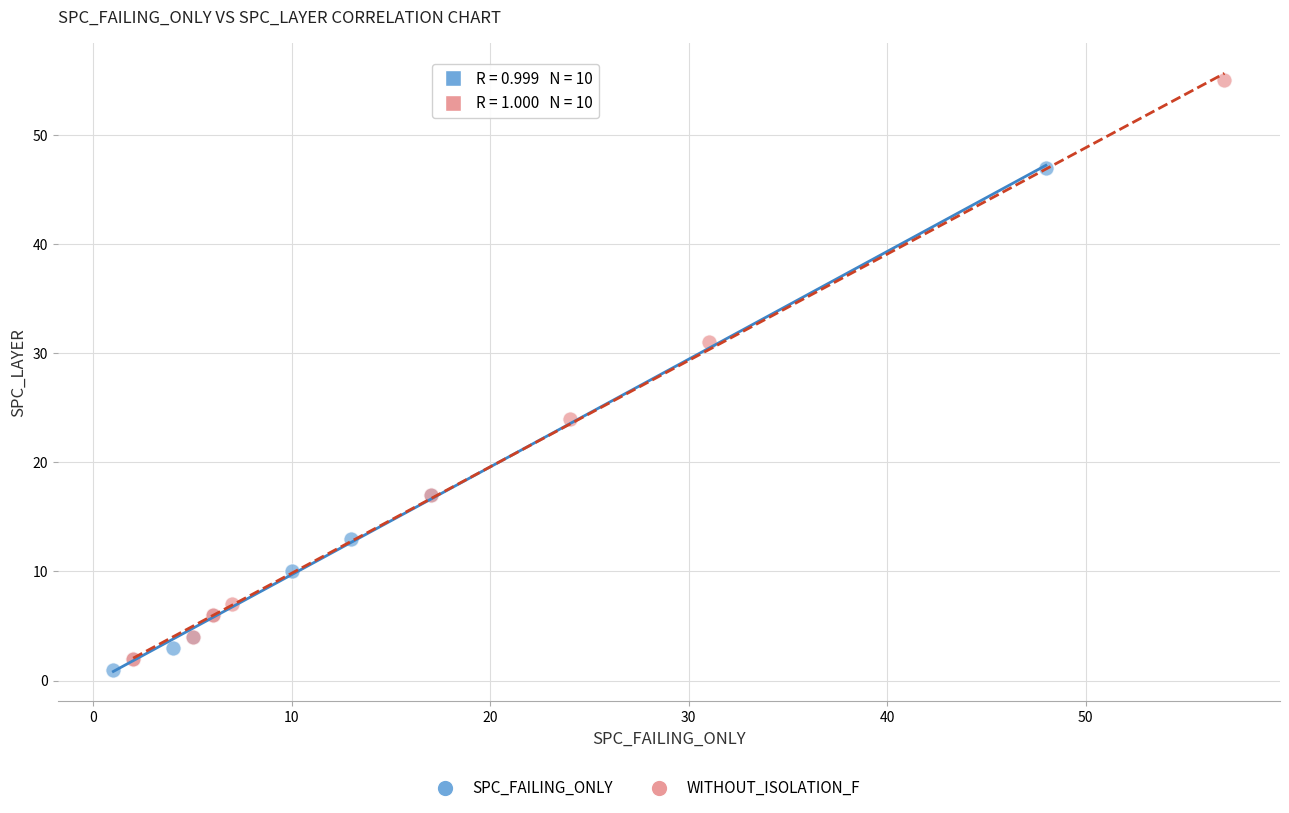

Which series contains the lowest Y value?

SPC_FAILING_ONLY